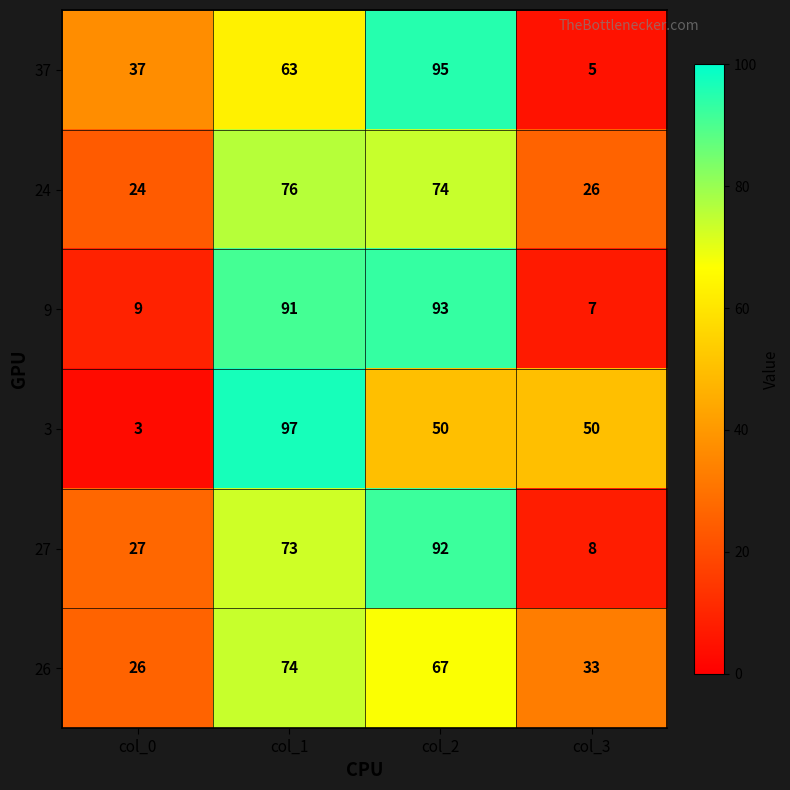

What is the sum of all 24 values?

200